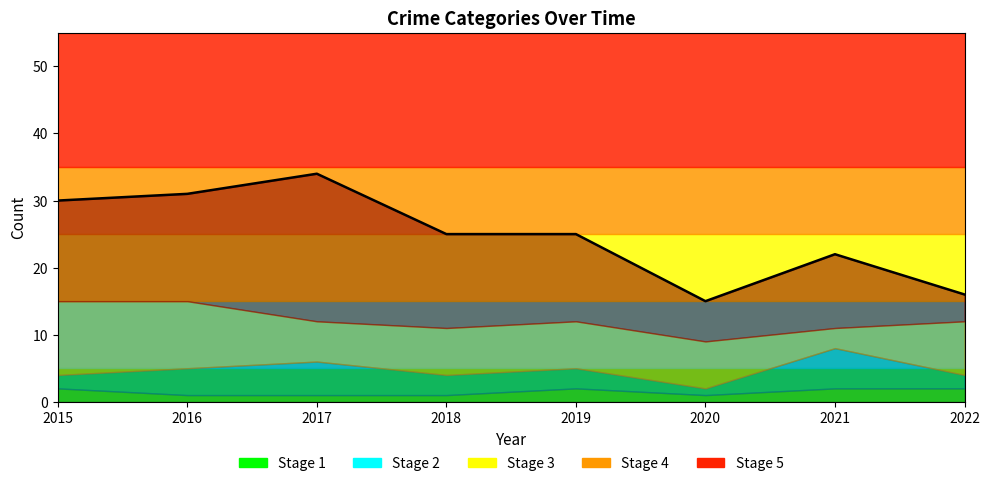

Read the value at 2016.

31